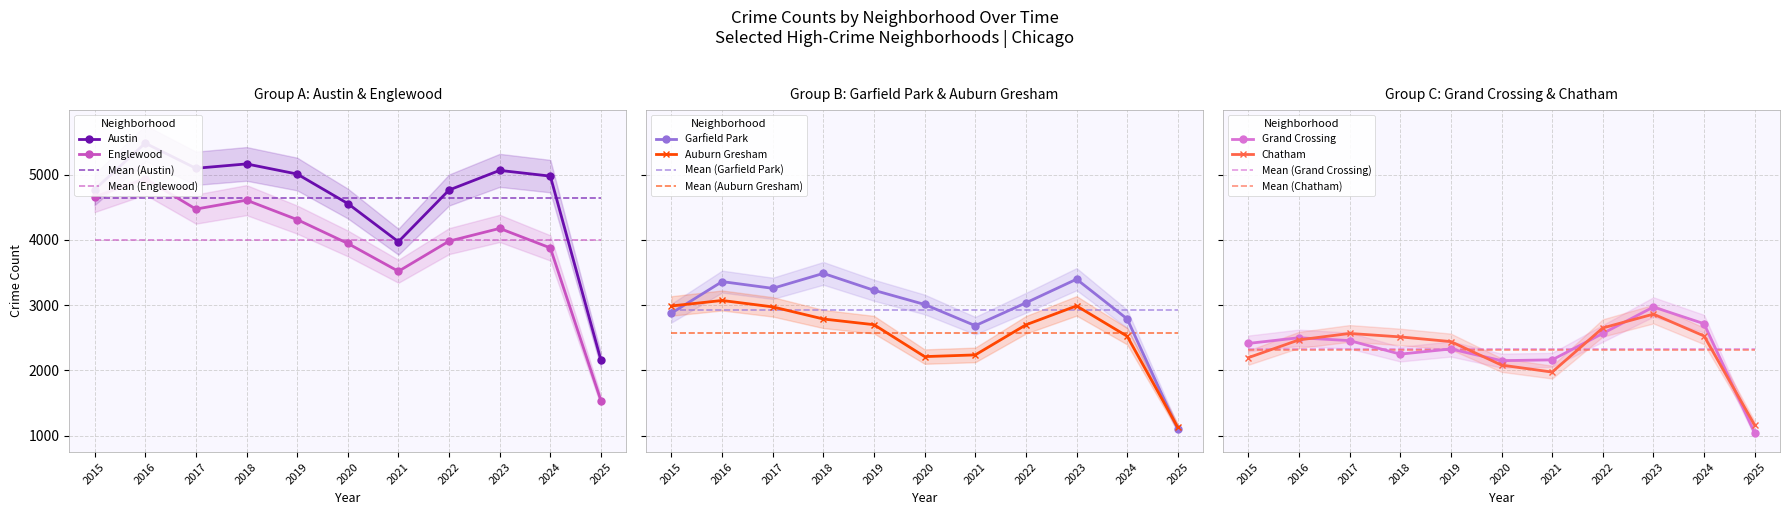

How many interior local peaks does the Austin series have?

3